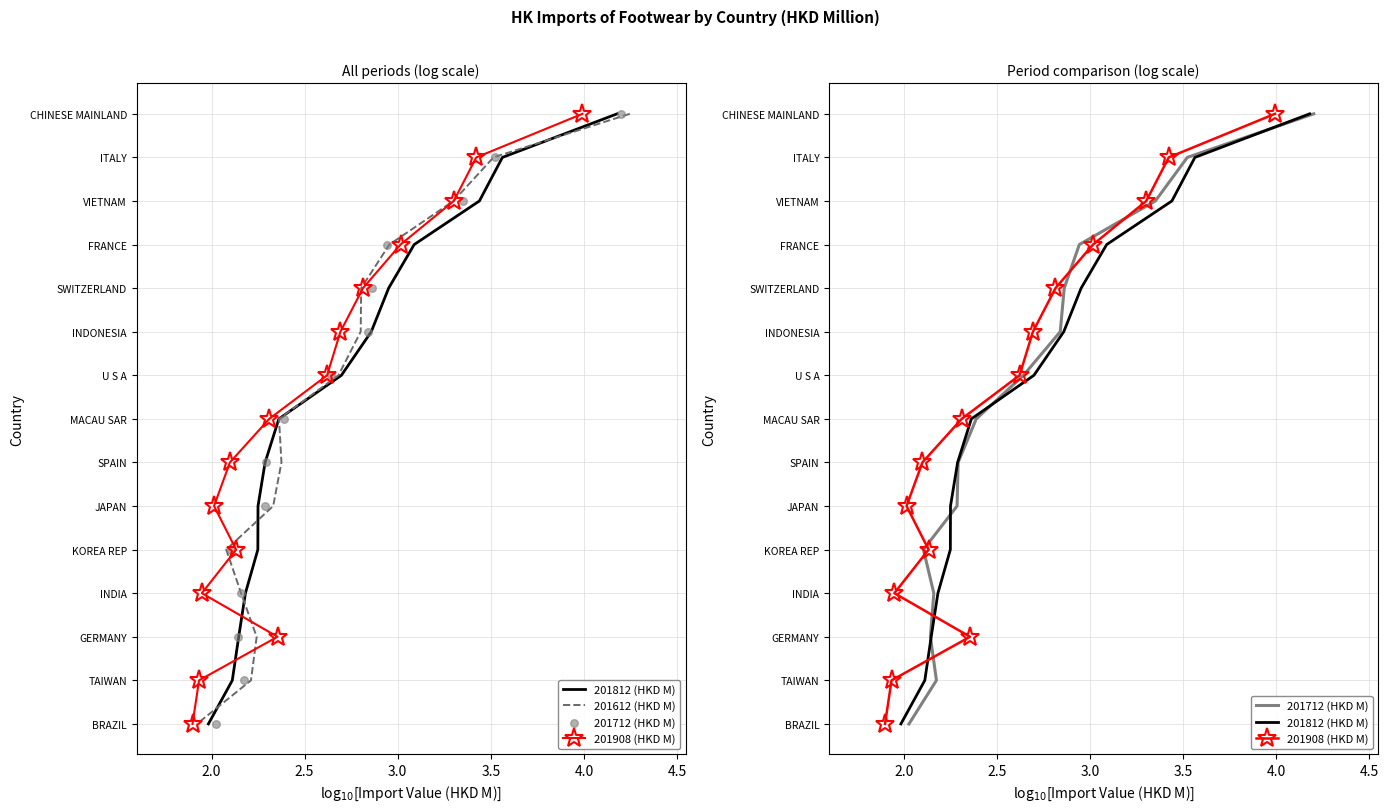

Which series contains the lowest Y value?

201812 (HKD M)